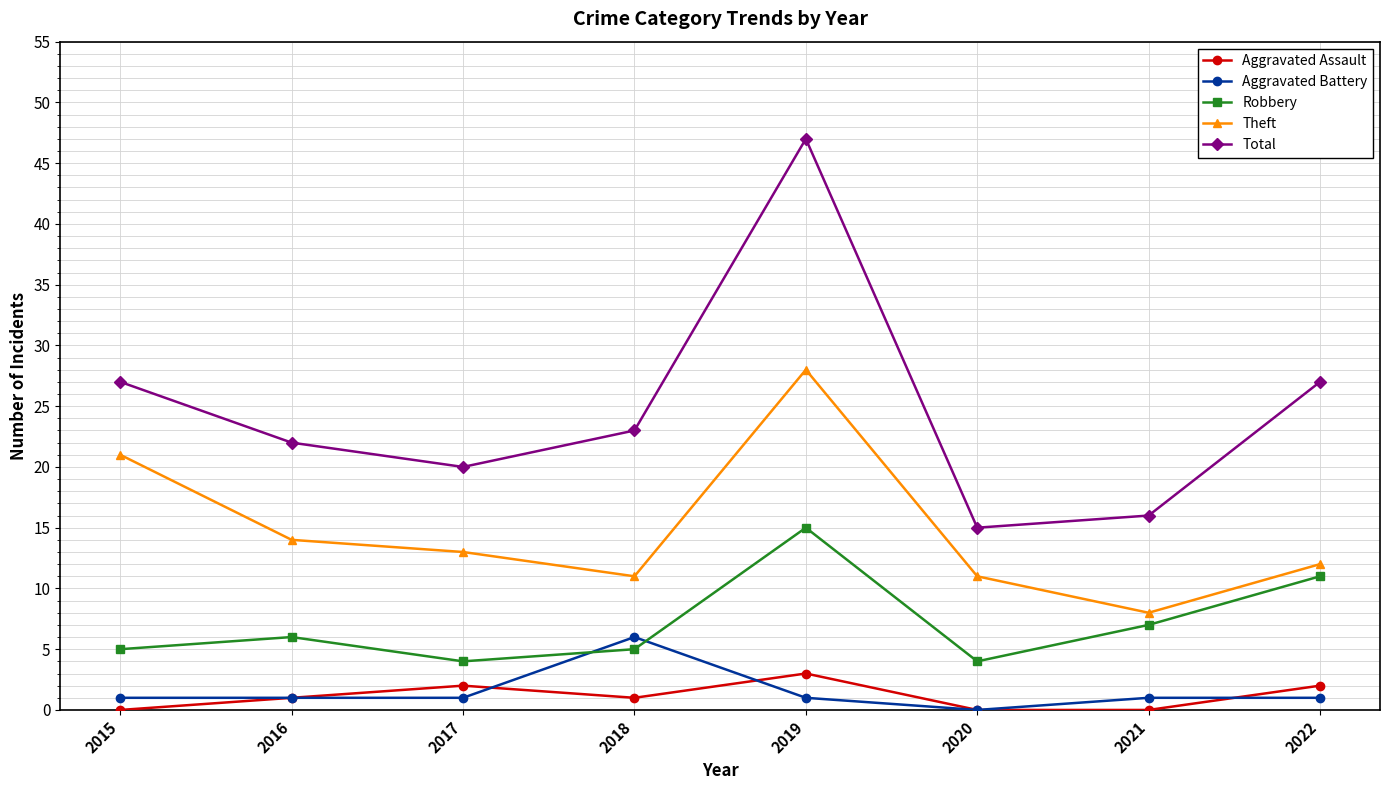

What is the sum of the Theft values at 2019 and 2015?

49